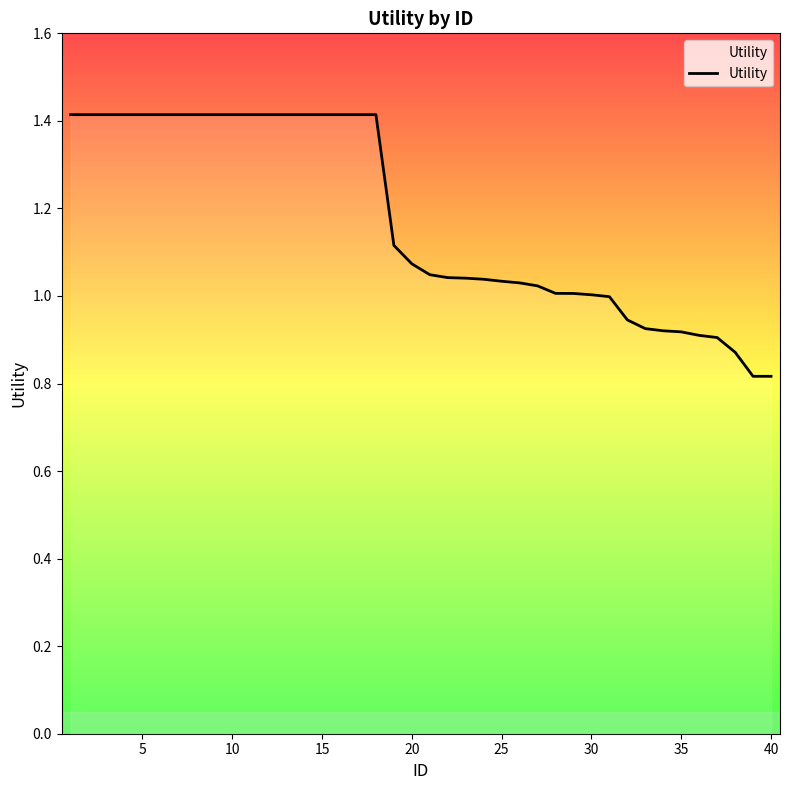

What is the difference between the maximum and minimum values?

0.6